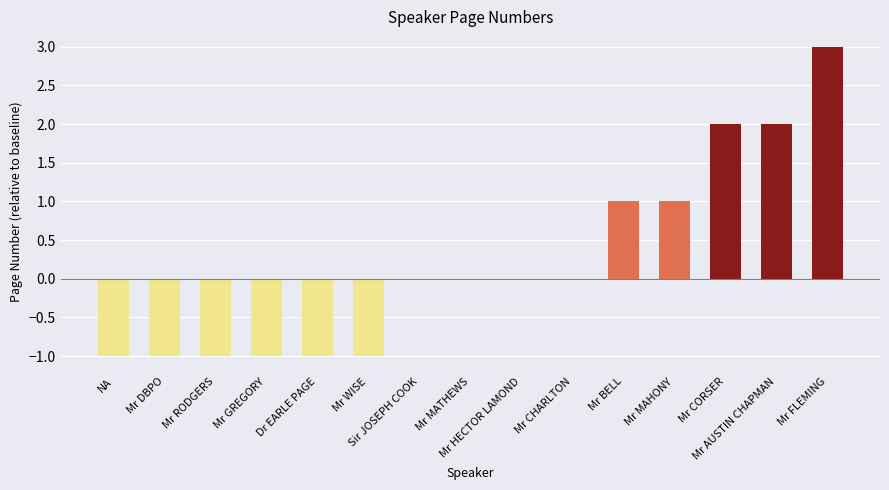

Is it true that the value at Mr MATHEWS is 0?

True